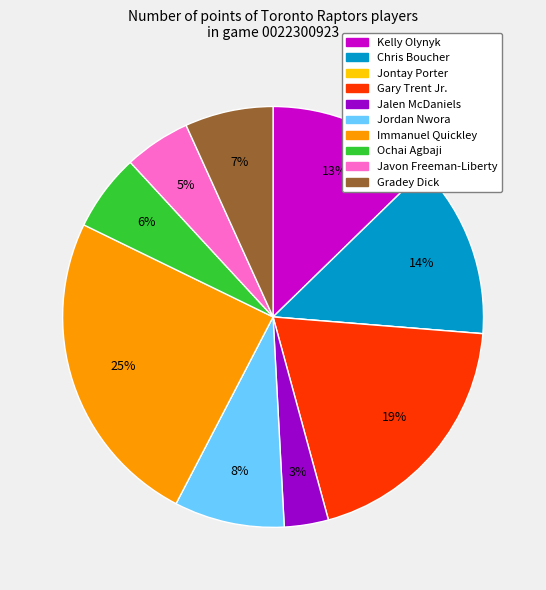

To the nearest percent, what is the difference between the largest and smallest slice percentages?

25%